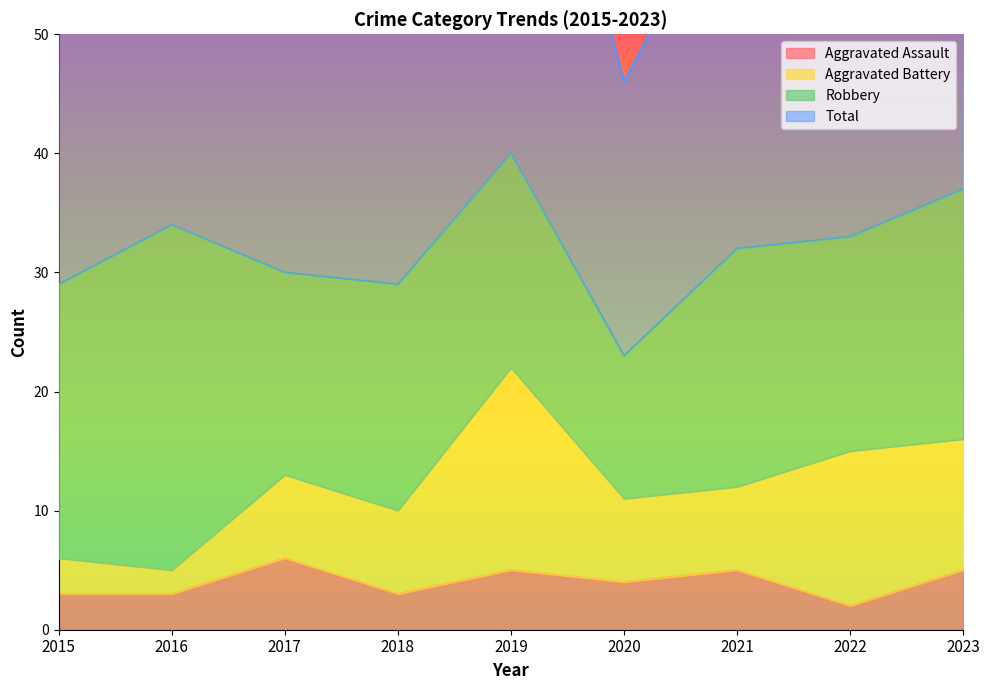

The Total series shows 30 at 2015. True or false?

False